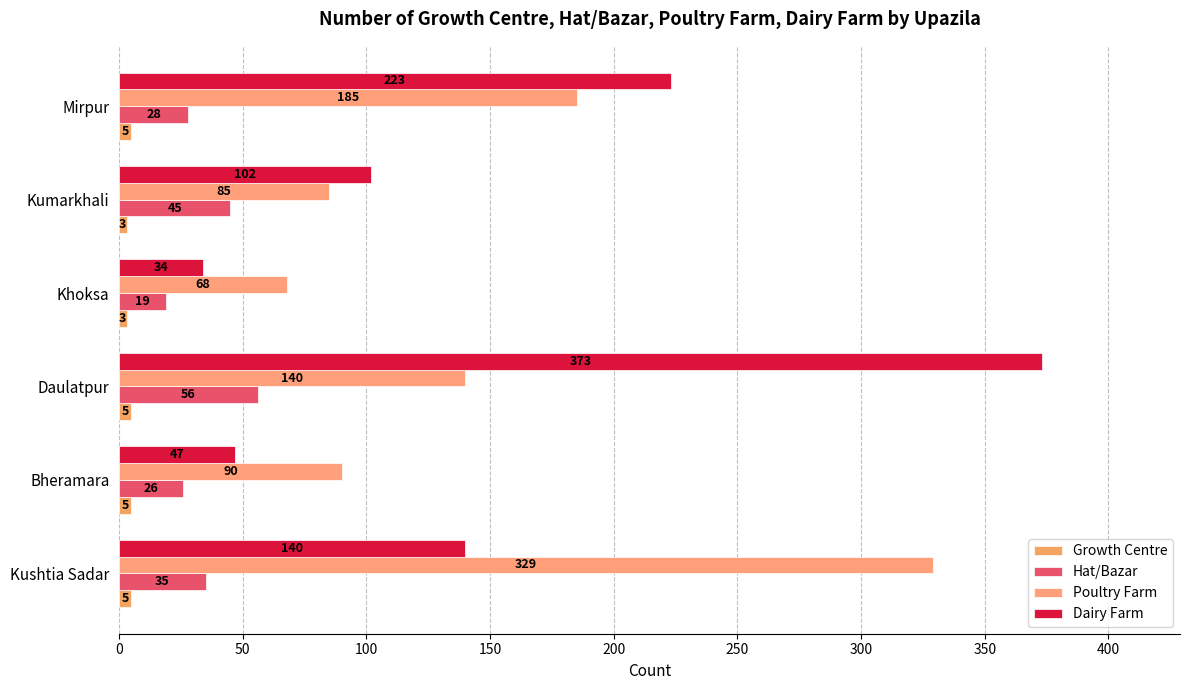

What are all the series names shown in the legend?

Growth Centre, Hat/Bazar, Poultry Farm, Dairy Farm